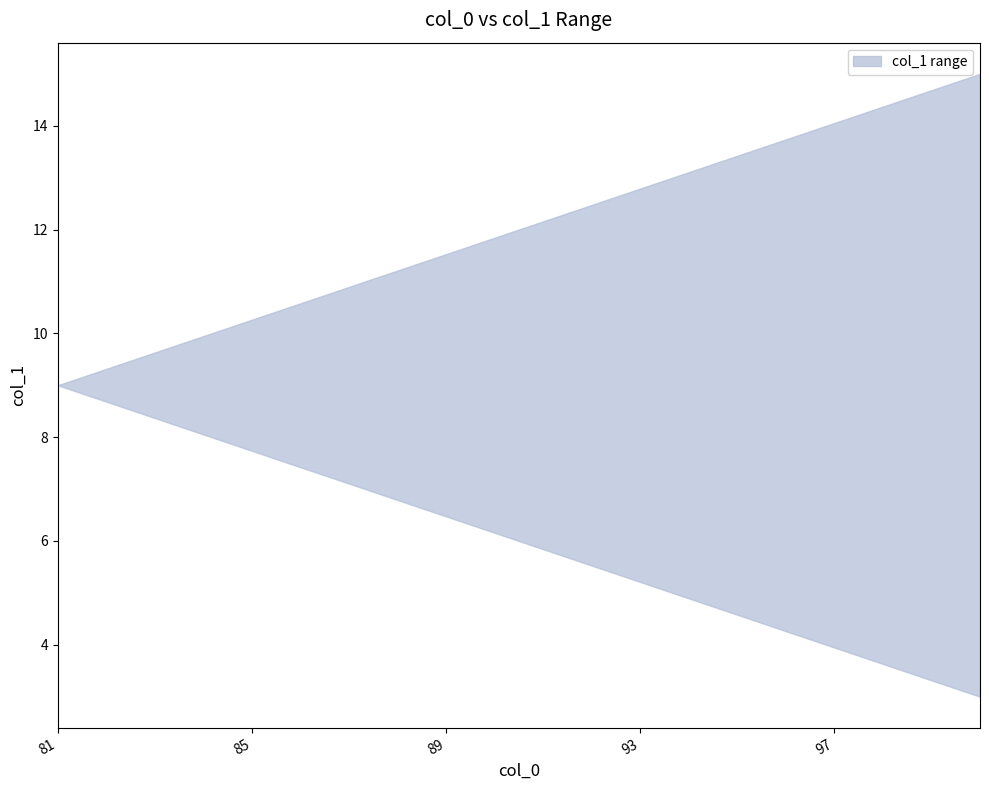

How many values in the lower series exceed 6?

6